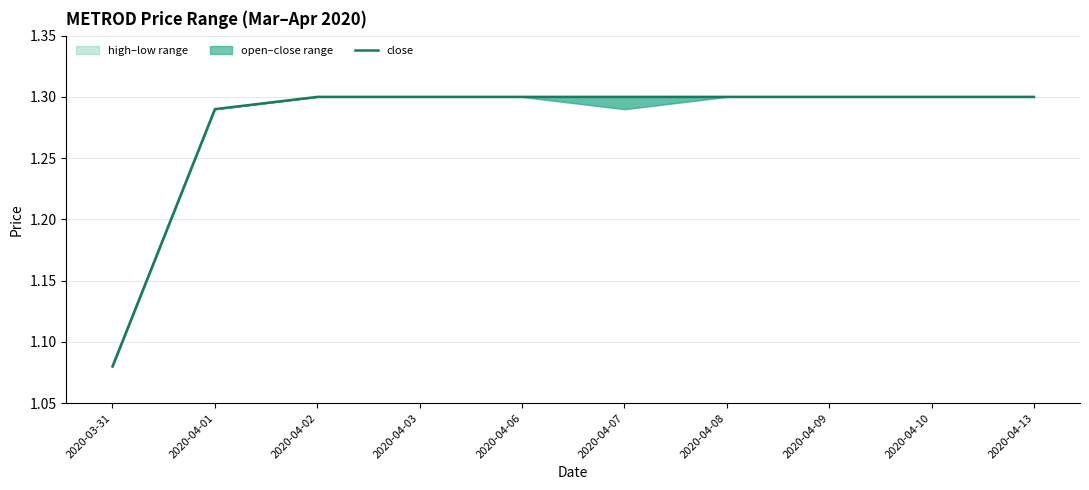

What is the ratio of the value at 2020-04-06 to the value at 2020-04-10?

1.0